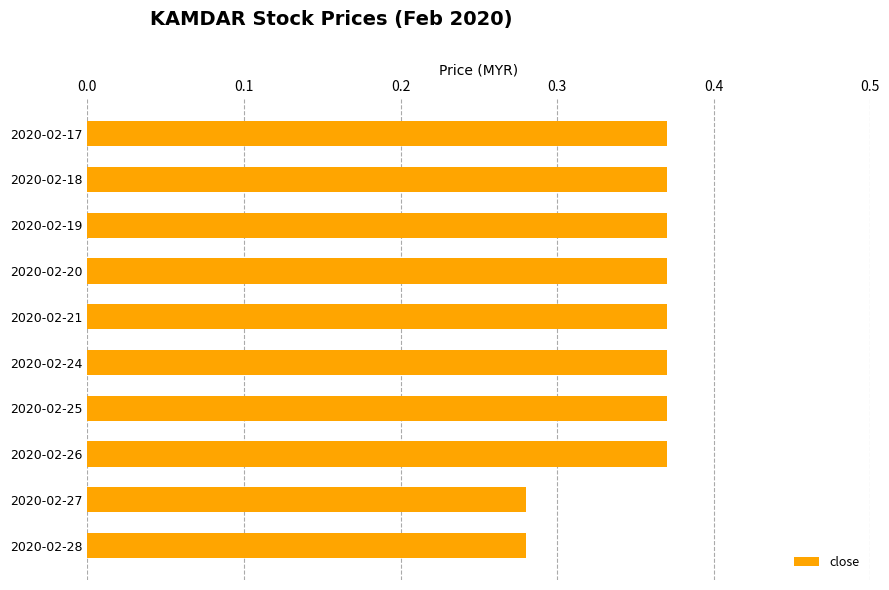

What is the sum of the values at 2020-02-17 and 2020-02-20?

0.7